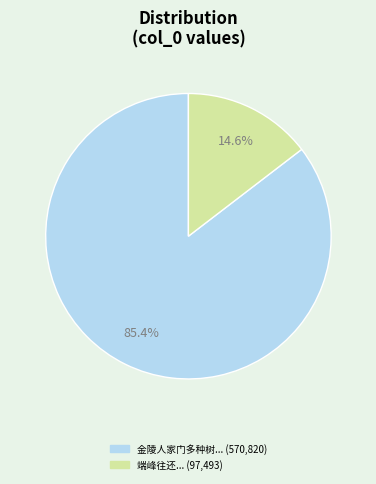

Is there a majority slice in this chart?

Yes